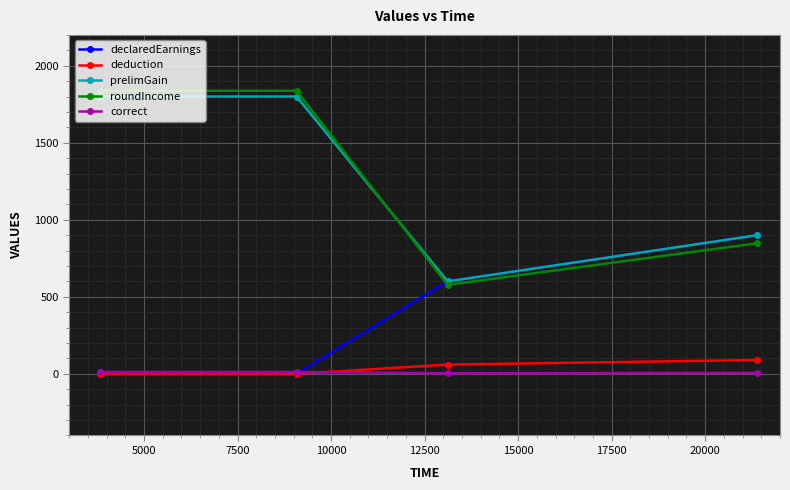

How many interior local valleys does the prelimGain series have?

1